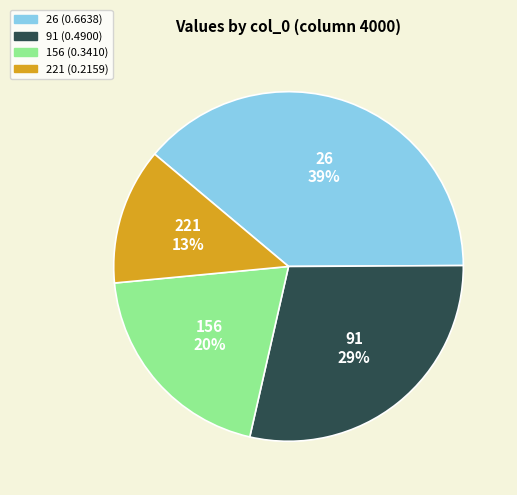

Rank the categories by value from lowest to highest.

221, 156, 91, 26